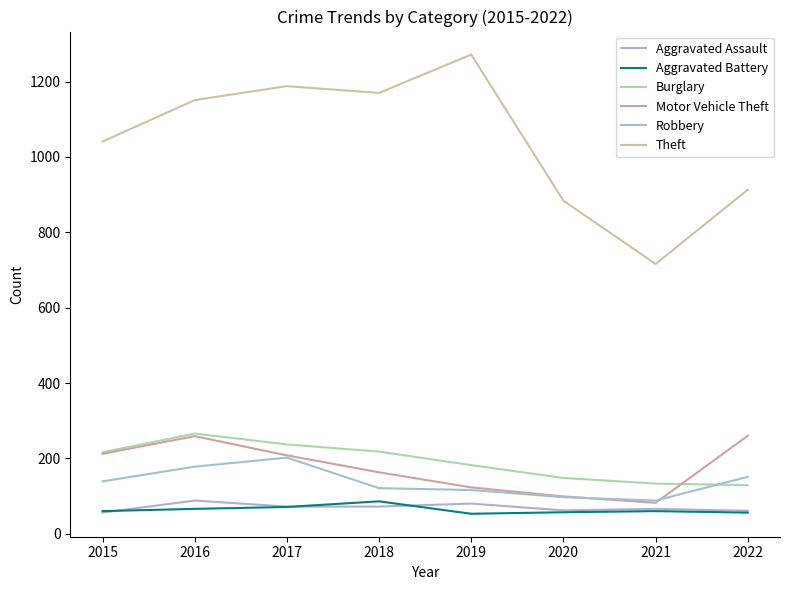

Is this an area chart (filled region under the line)?

No